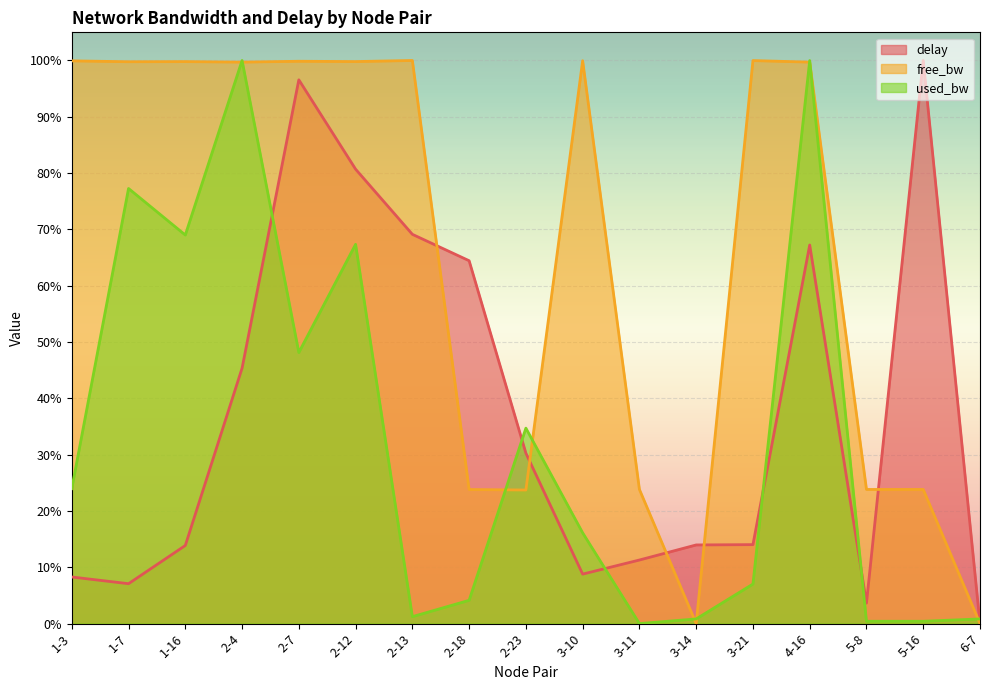

The value of used_bw_norm at 2-12 is 1.1. True or false?

False